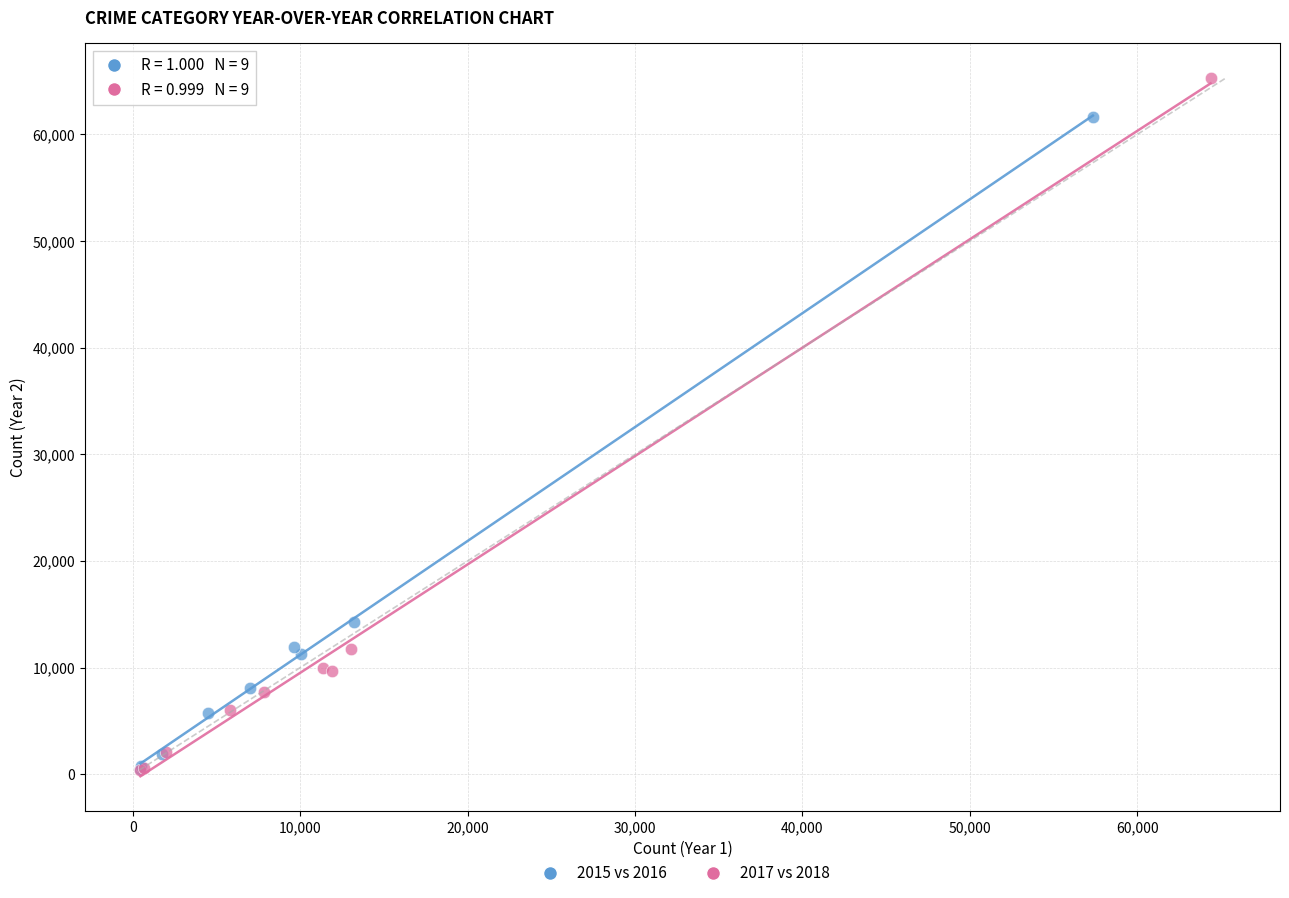

Which series contains the highest Y value?

2017 vs 2018